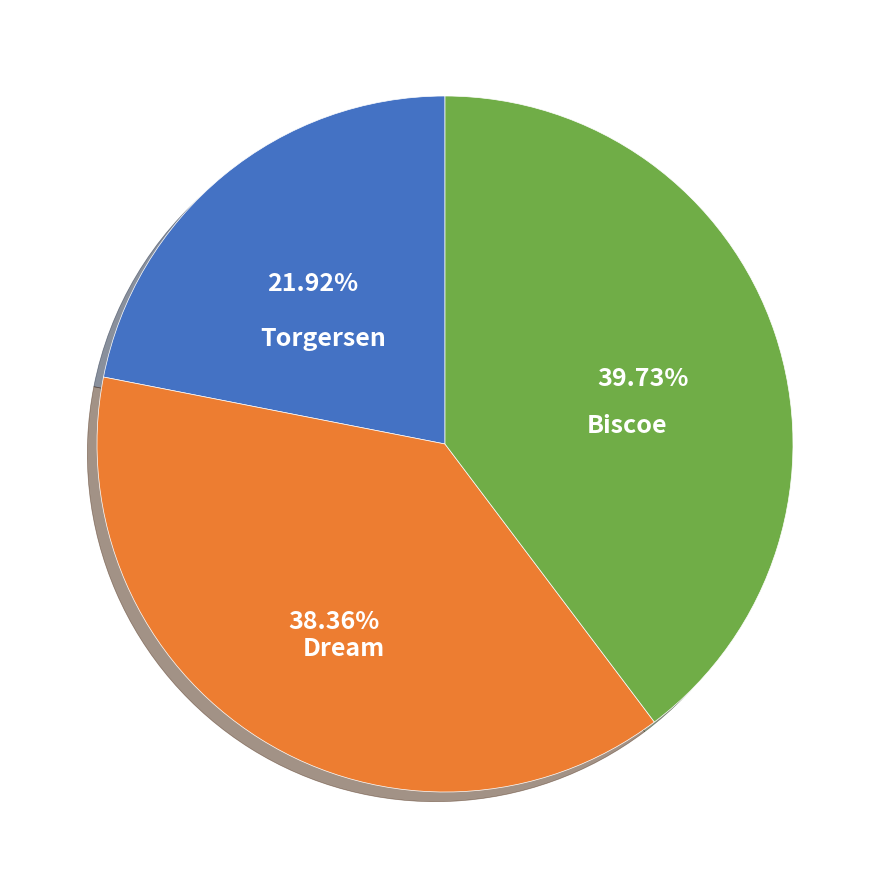

Is there a majority slice in this chart?

No